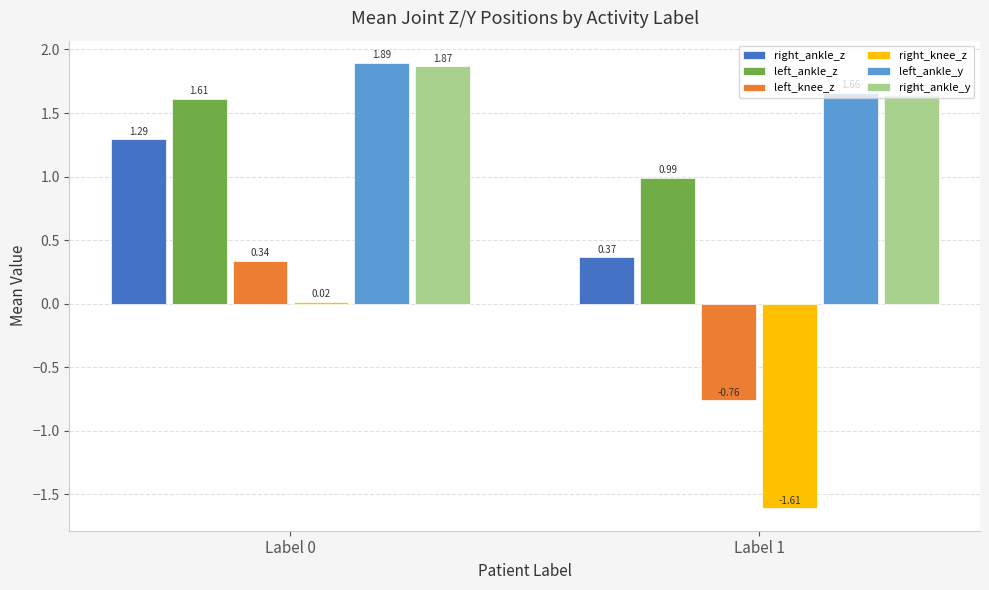

Between Label 0 and Label 1, which series saw the biggest shift?

right_knee_z